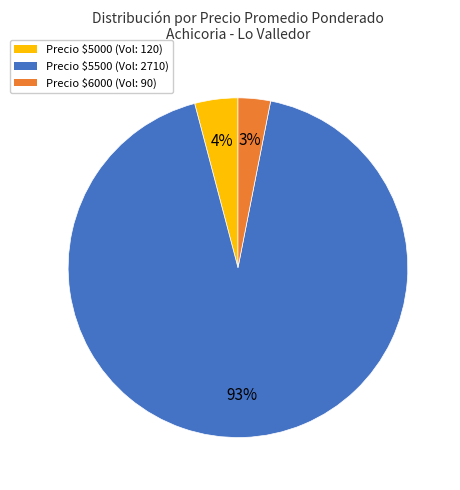

Is it true that Precio $5500 (Vol: 2710) is 85% of the pie?

False